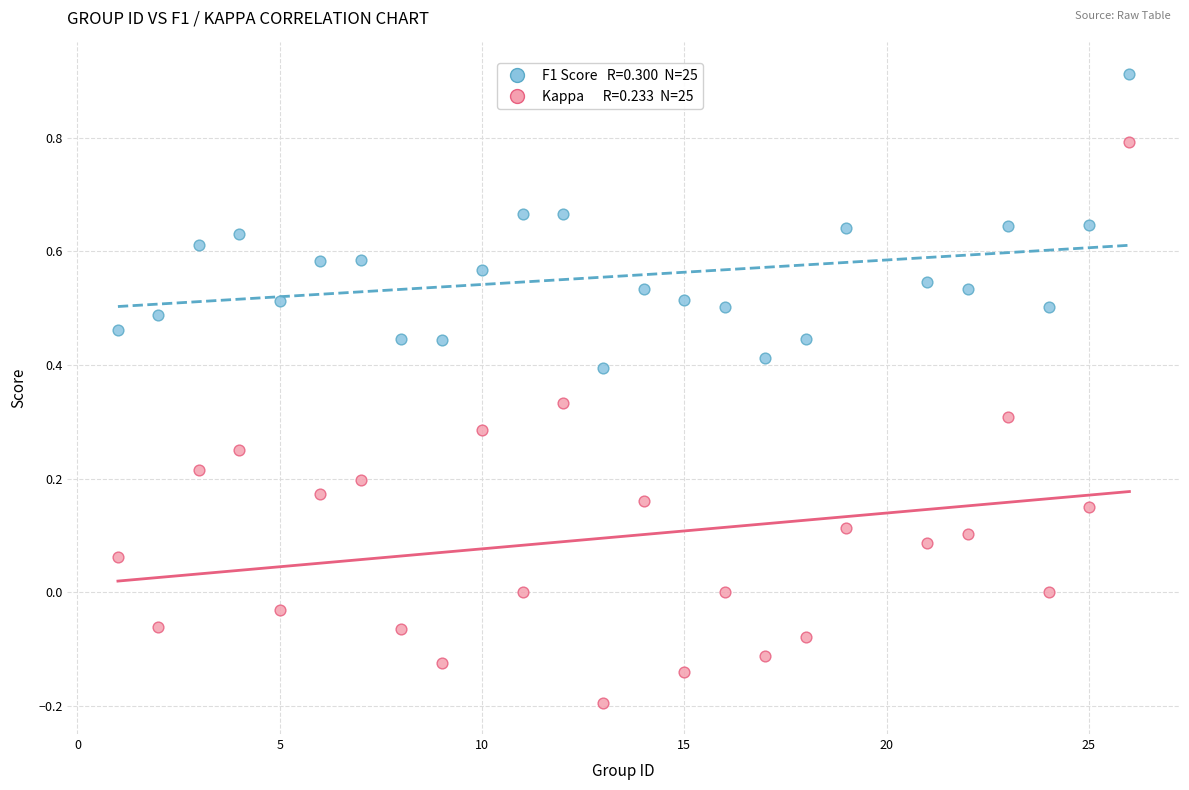

Across all data points, what is the range of X values (max minus min)?

25.0